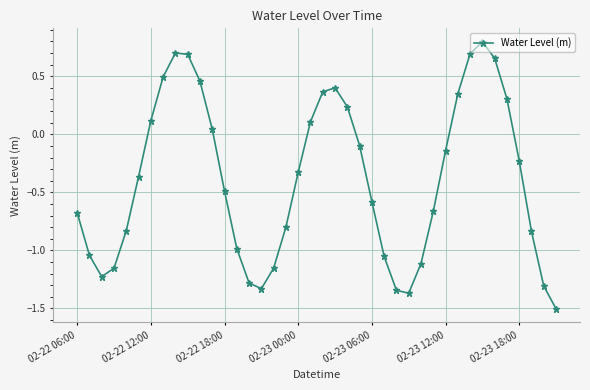

How many points are higher than both their immediate neighbors (excluding endpoints)?

3